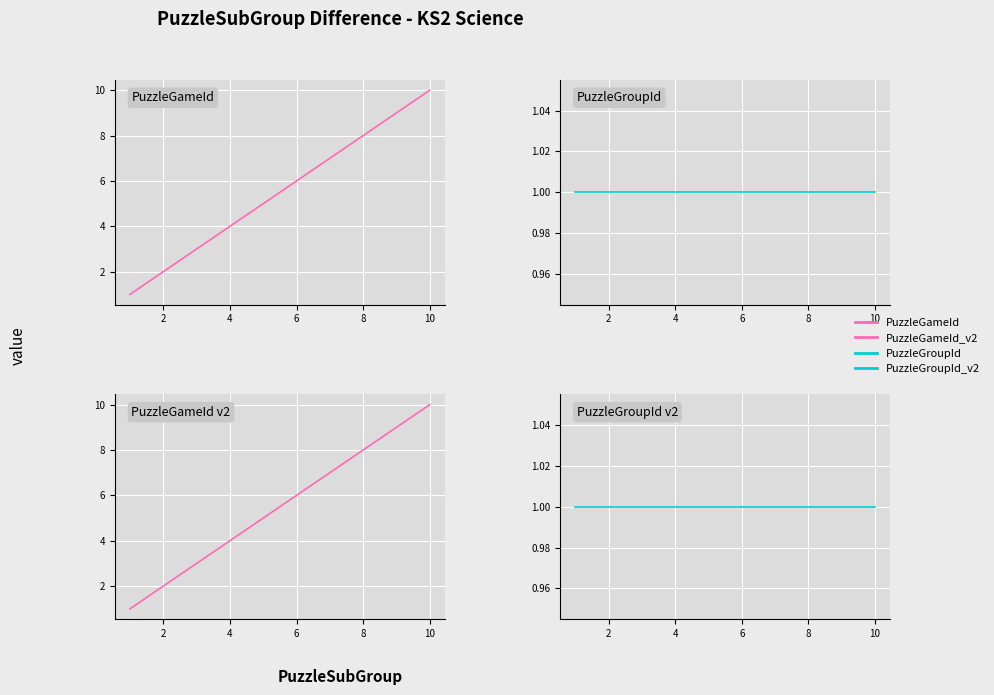

What is the difference between the maximum and second lowest values in the PuzzleGameId series?

8